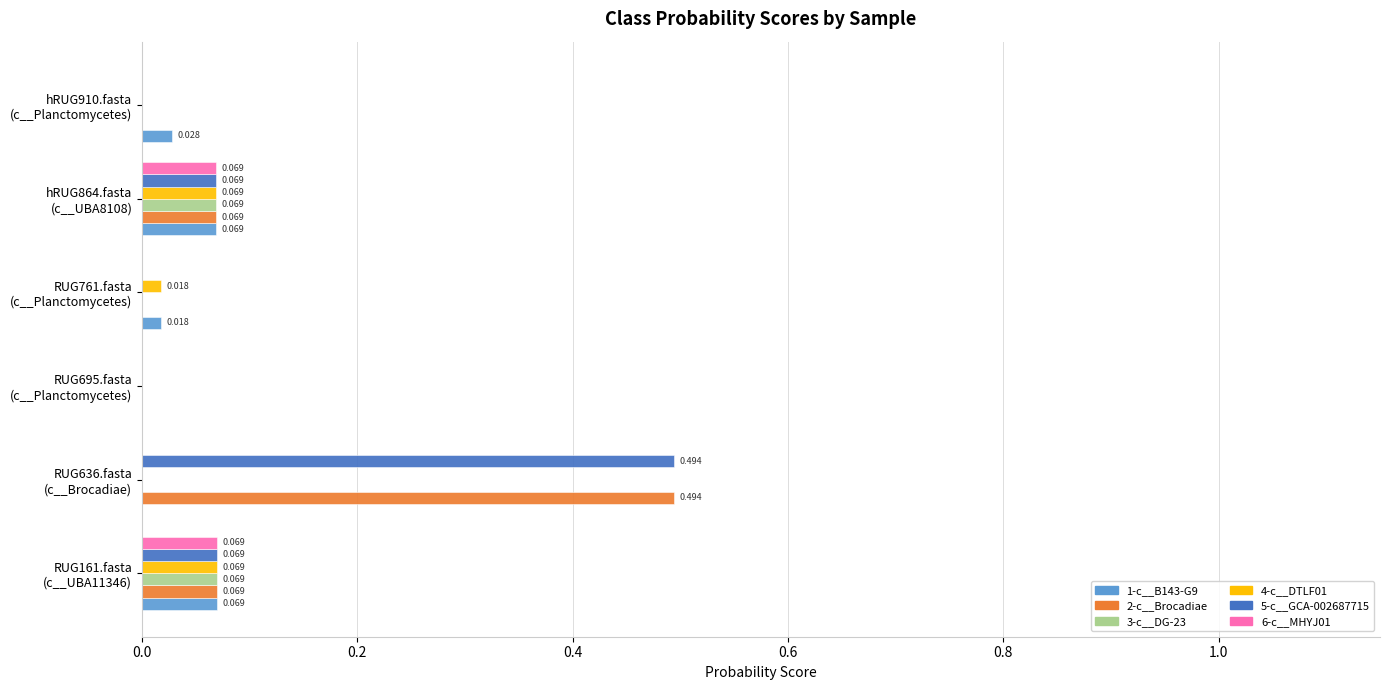

What are all the series names shown in the legend?

1-c__B143-G9, 2-c__Brocadiae, 3-c__DG-23, 4-c__DTLF01, 5-c__GCA-002687715, 6-c__MHYJ01